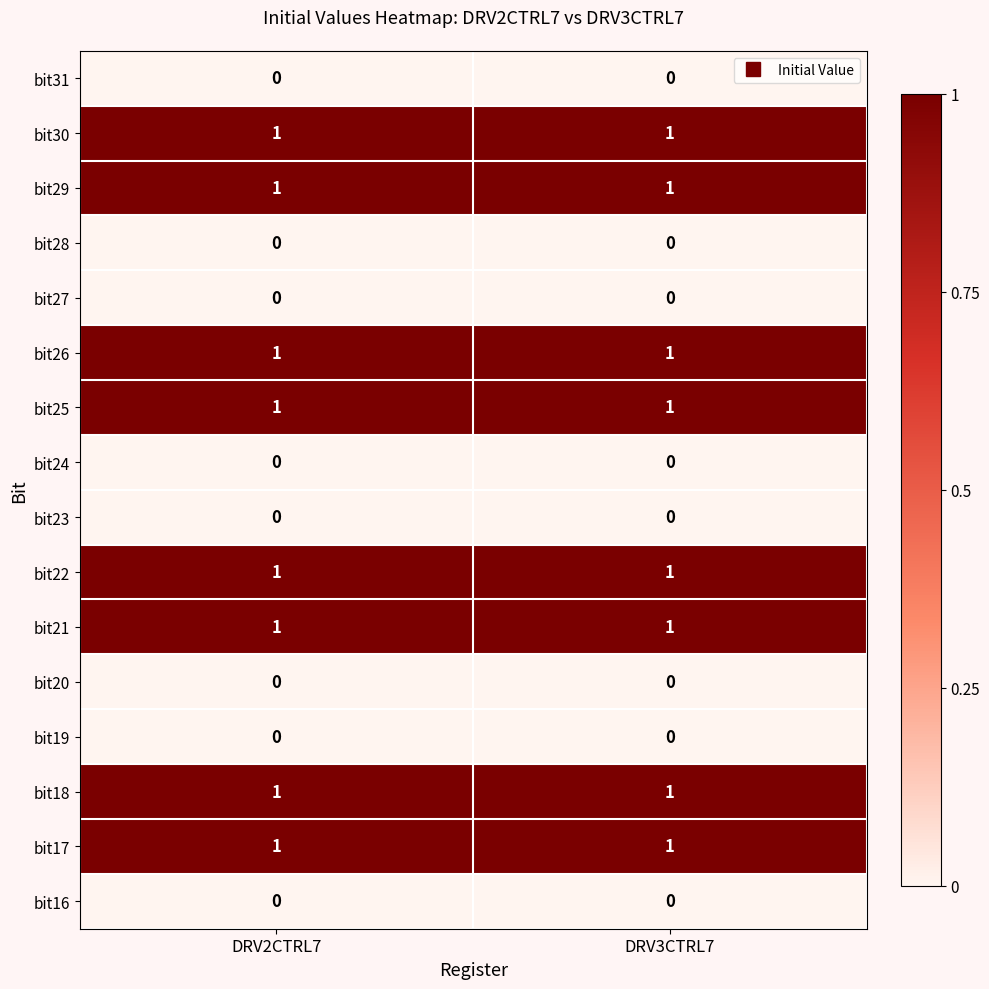

What is the total value across all series at DRV3CTRL7?

8